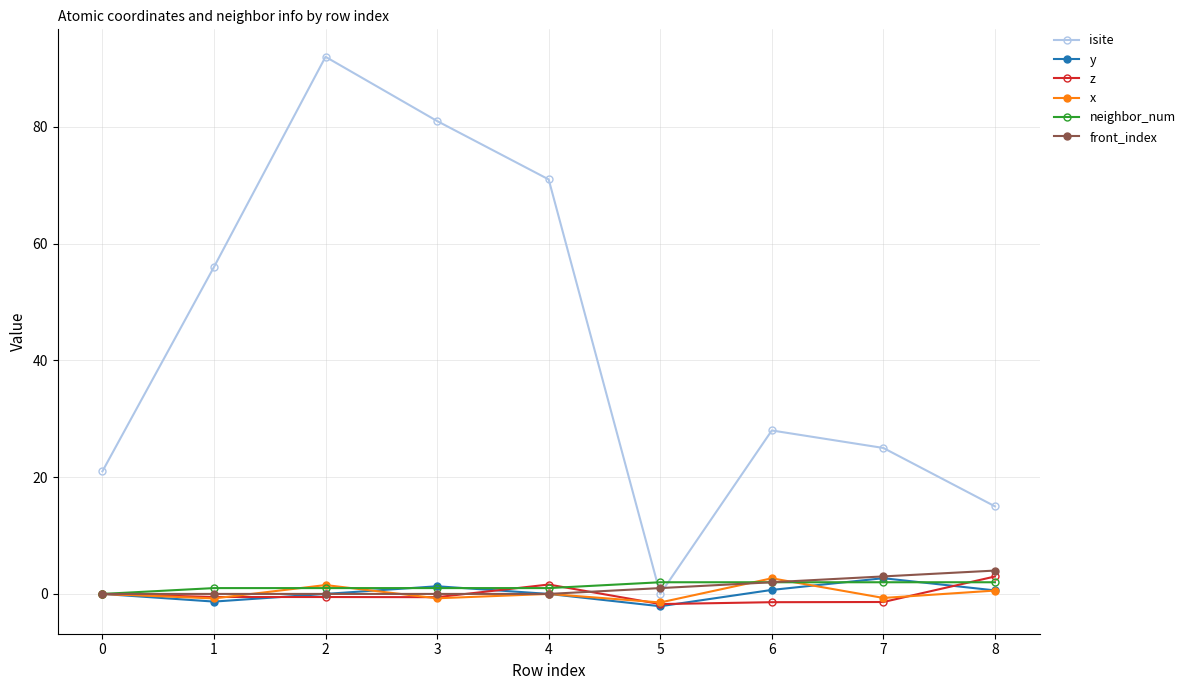

At which label does isite reach its minimum?

5